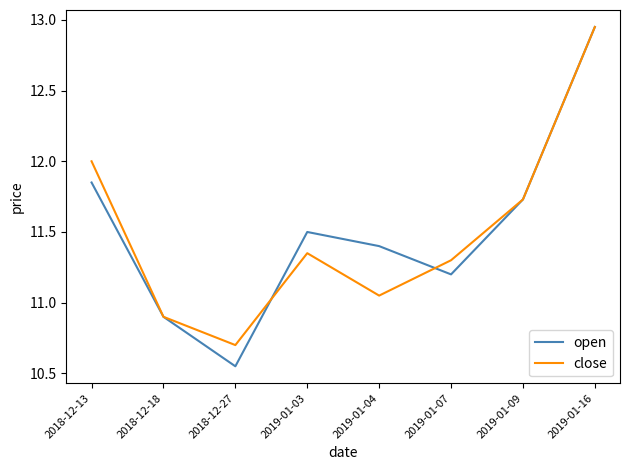

What are all the series names shown in the legend?

open, close